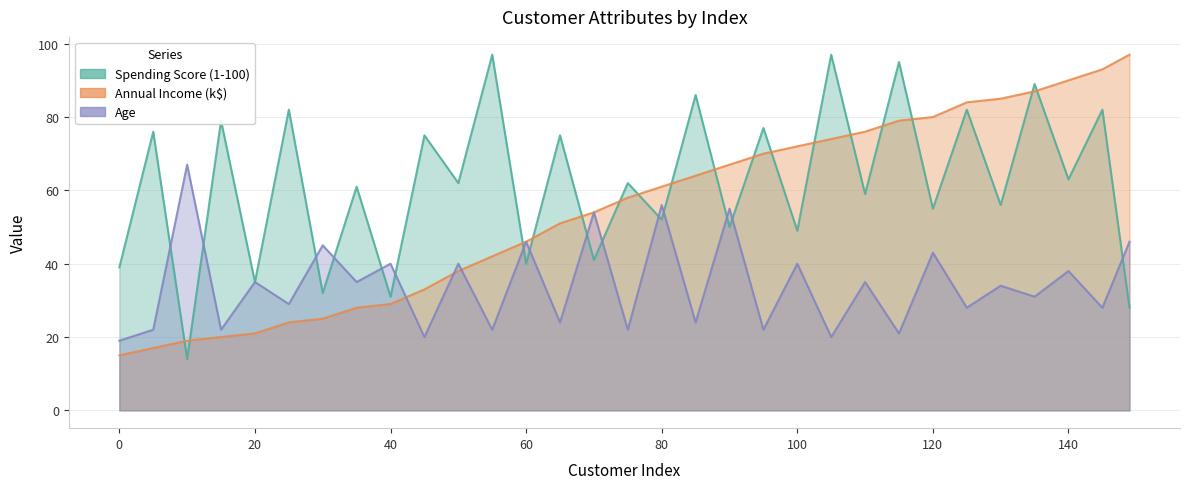

Reading left to right, list all the values displayed in this chart.

Spending Score (1-100): 39	76	14	79	35	82	32	61	31	75	62	97	40	75	41	62	52	86	50	77	49	97	59	95	55	82	56	89	63	82	28
Annual Income (k$): 15	17	19	20	21	24	25	28	29	33	38	42	46	51	54	58	61	64	67	70	72	74	76	79	80	84	85	87	90	93	97
Age: 19	22	67	22	35	29	45	35	40	20	40	22	46	24	54	22	56	24	55	22	40	20	35	21	43	28	34	31	38	28	46